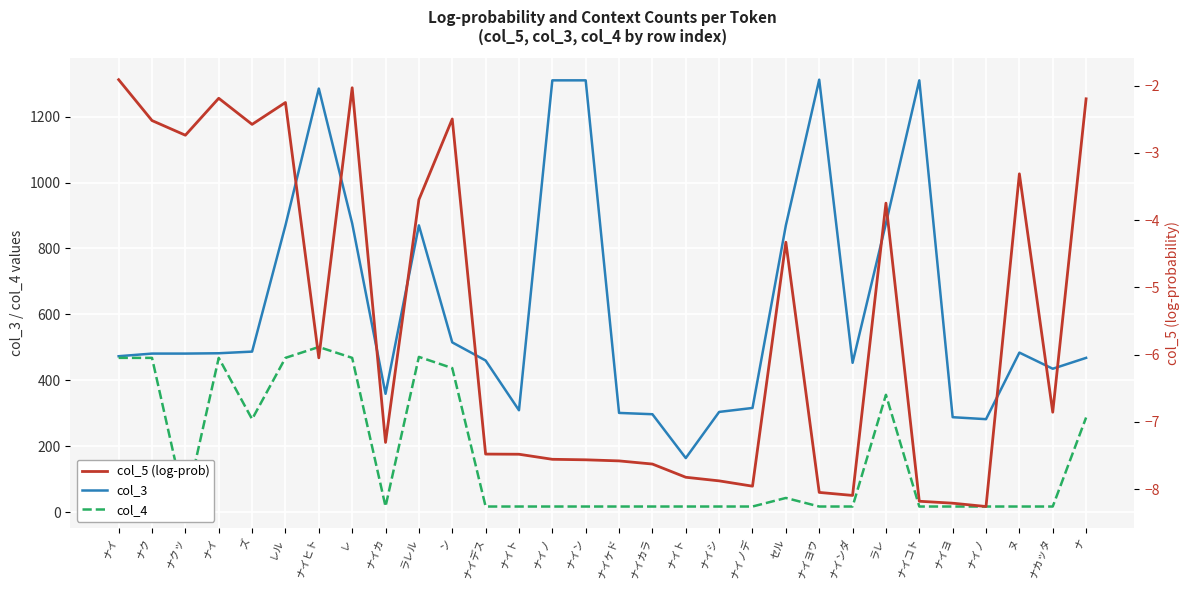

How many data points does each series have?

30